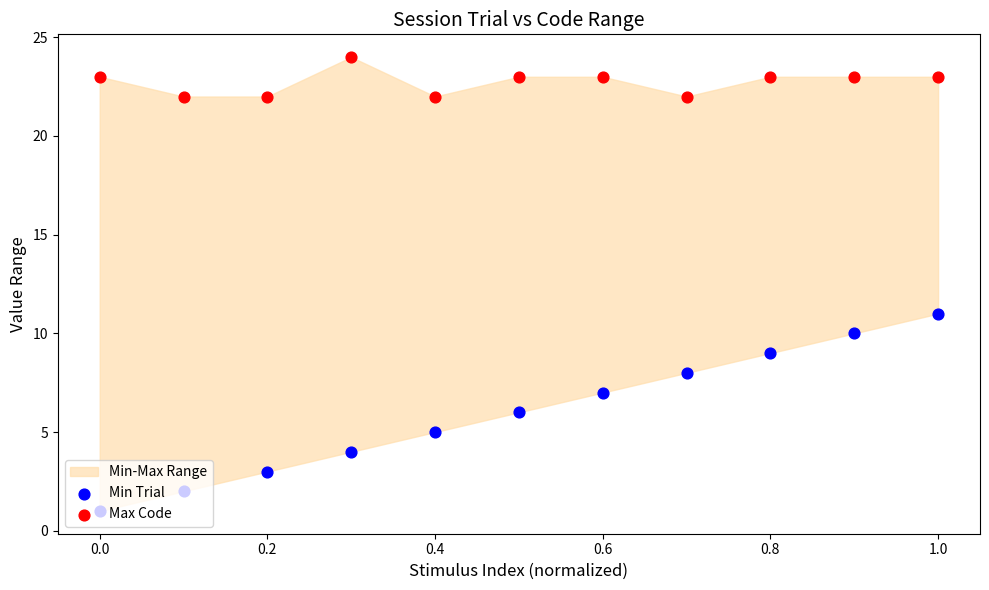

Which series reaches the maximum Y coordinate?

Max Code